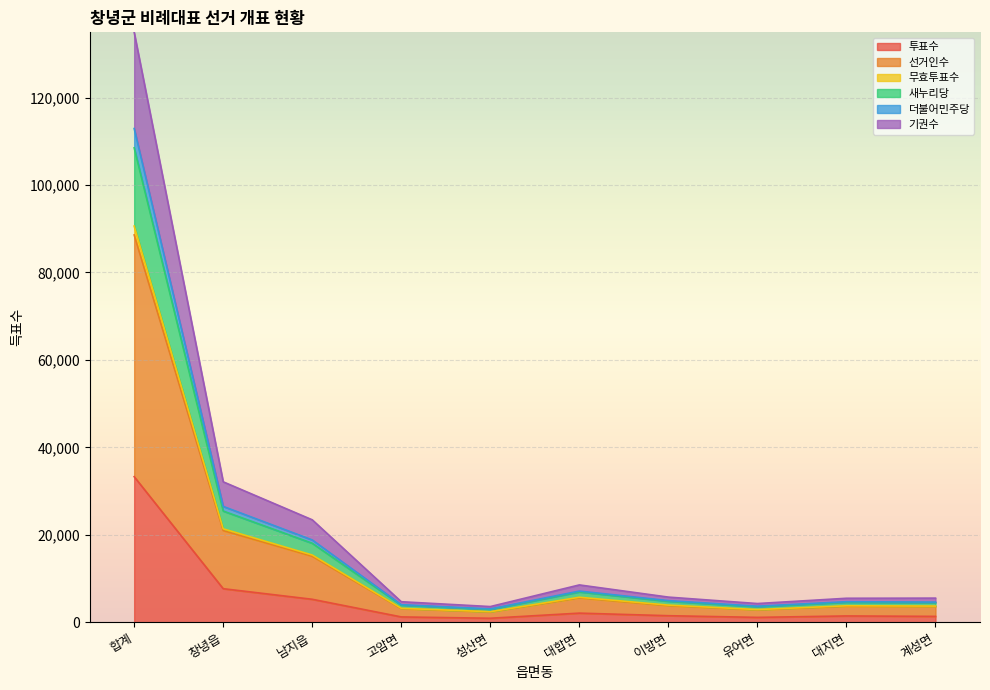

In 무효투표수, how many points are lower than both neighbors (excluding endpoints)?

2